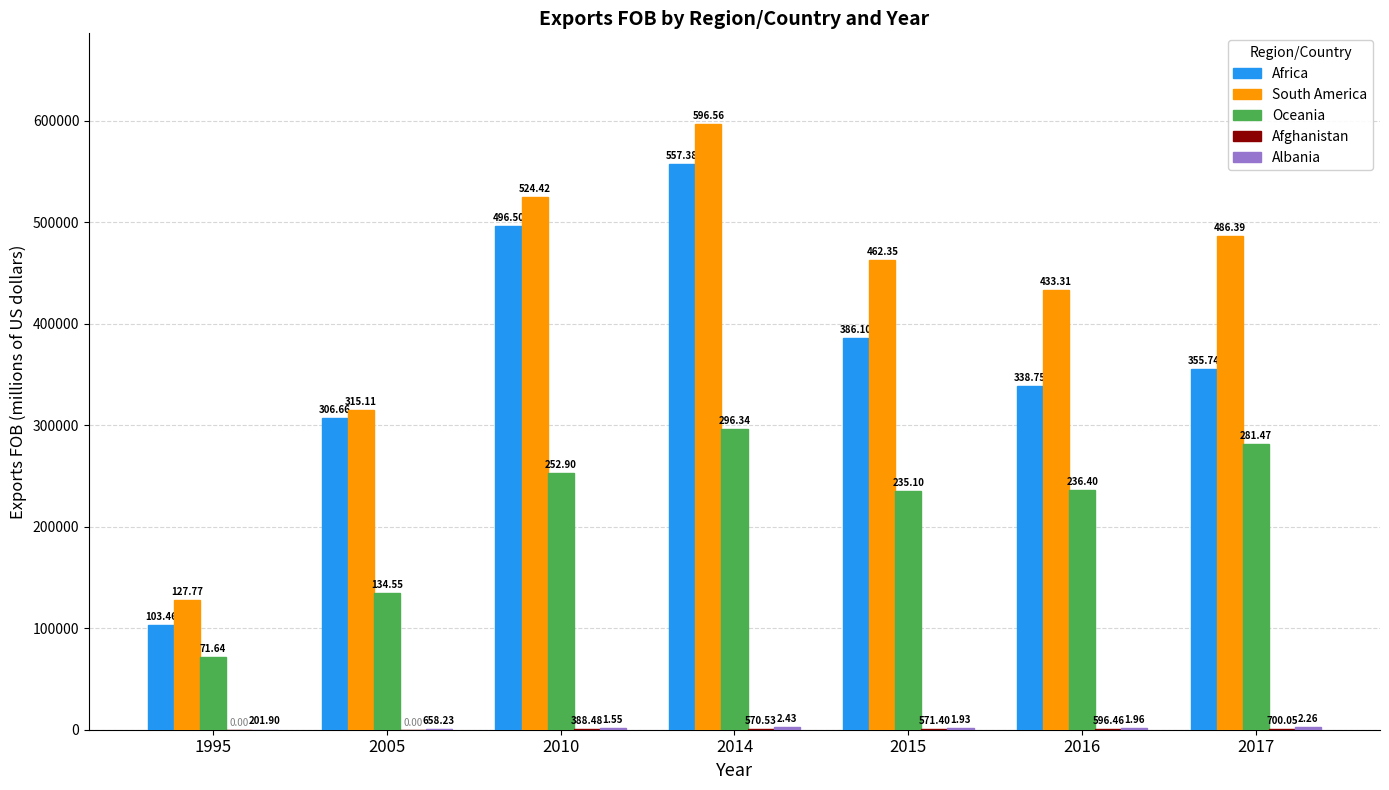

At which label is Afghanistan closest to 350?

2010